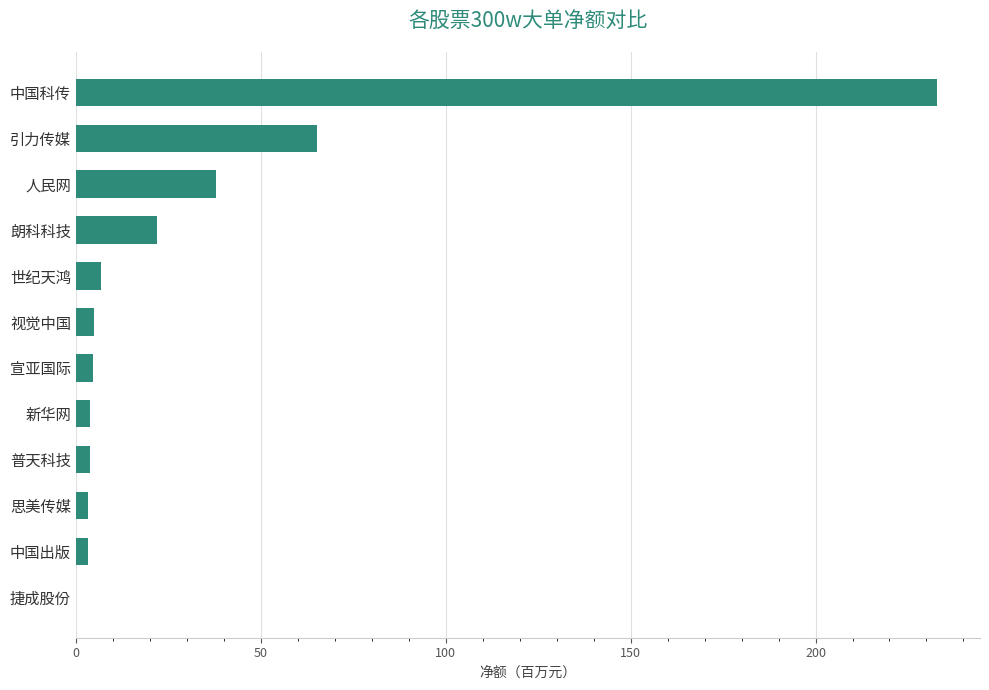

Between 中国科传 and 世纪天鸿, which is larger?

中国科传